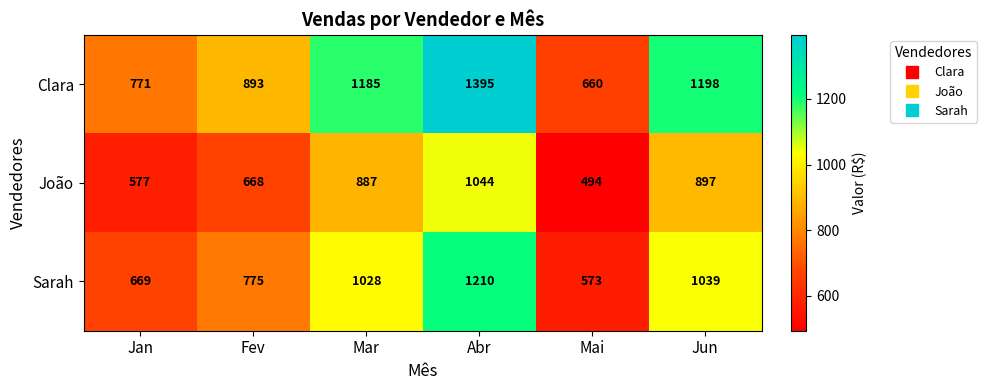

List the series in order of their peak value, lowest first.

João, Sarah, Clara